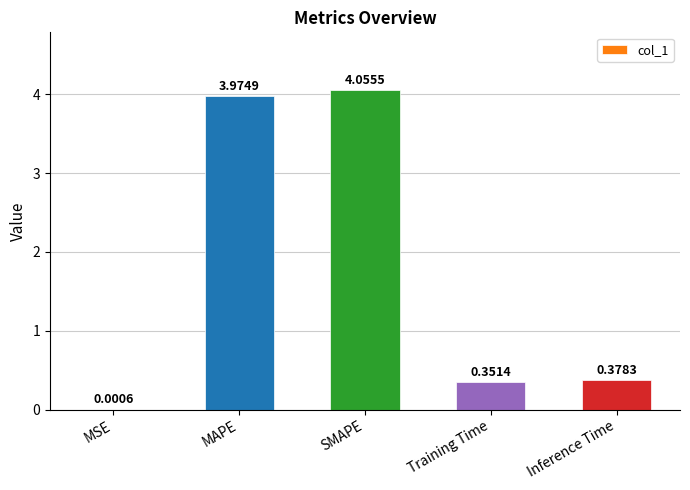

At which category does the chart reach its peak across all series?

SMAPE